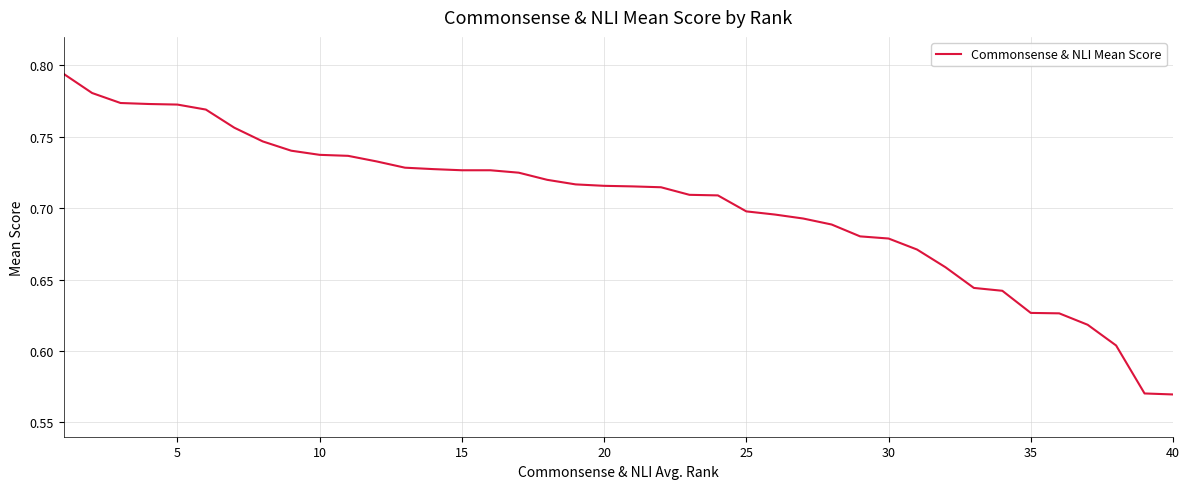

At which label is the value closest to 0?

40